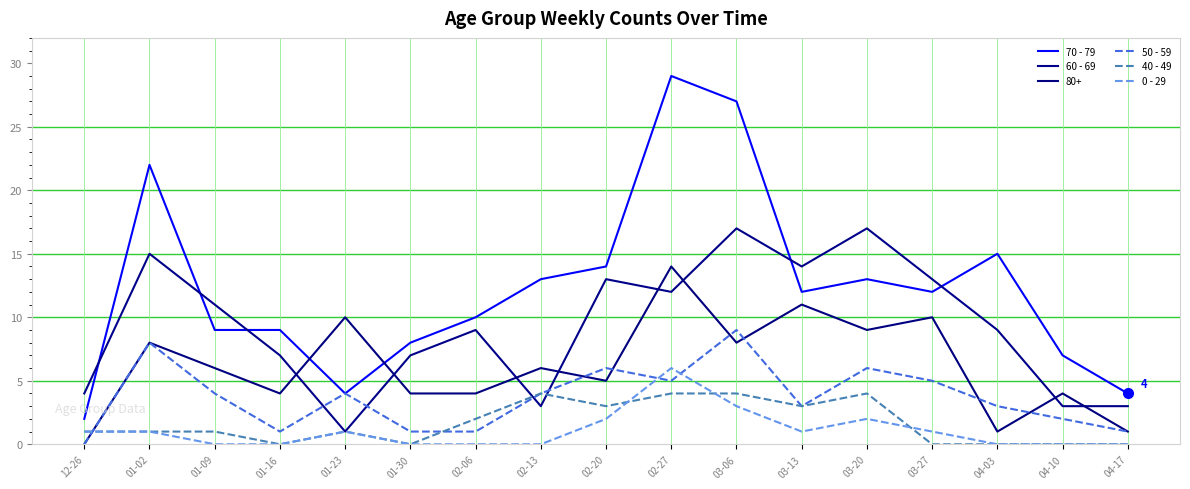

At how many categories does at least one series exceed 2?

17